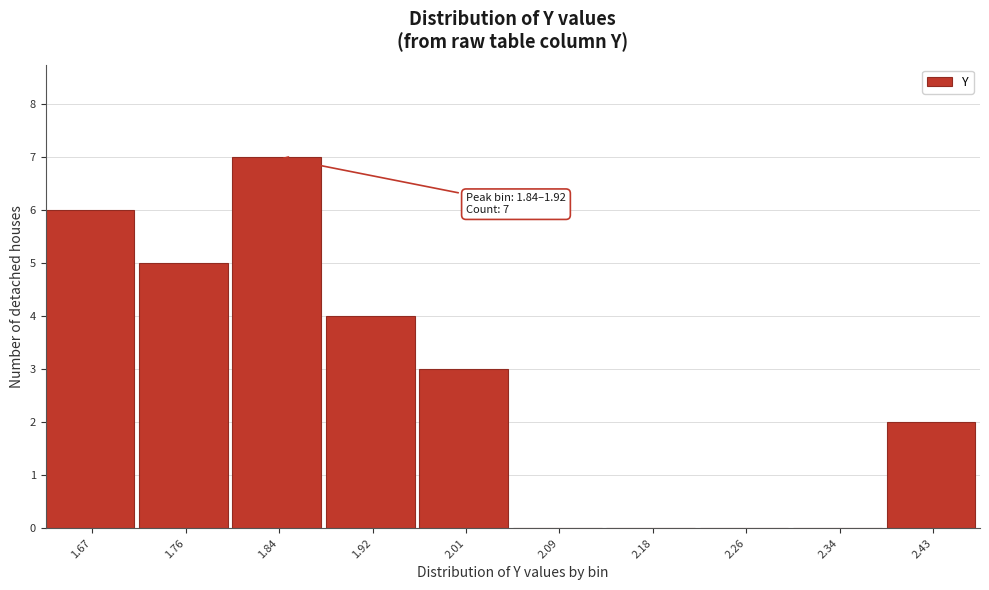

Reading left to right, what are all the values shown in this chart?

1.67=6	1.76=5	1.84=7	1.92=4	2.01=3	2.09=0	2.18=0	2.26=0	2.34=0	2.43=2